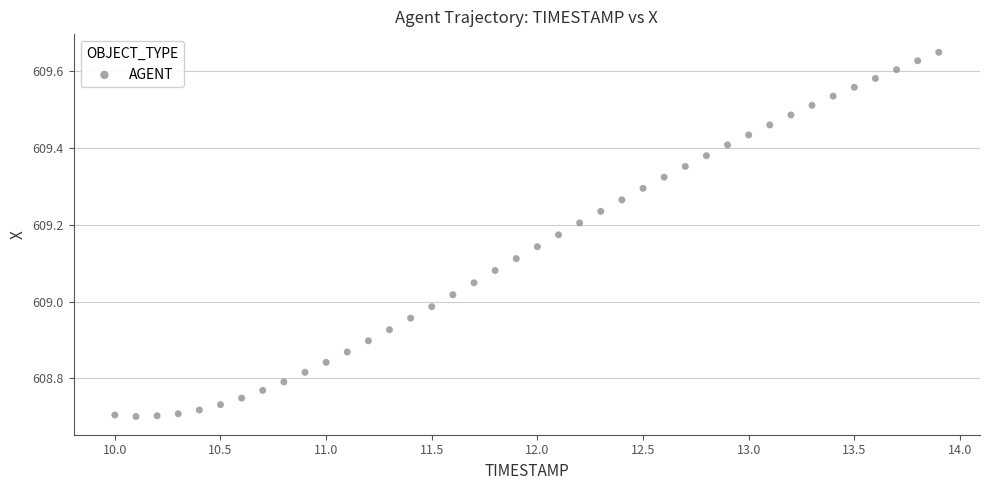

What is the range of Y values (max minus min)?

0.9